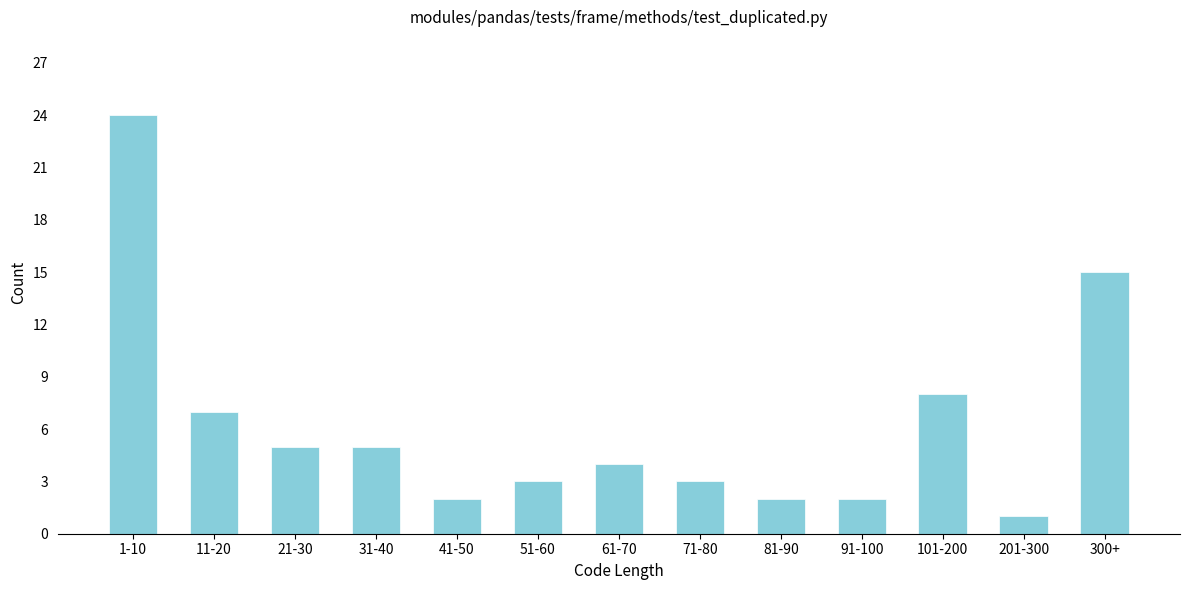

Reading left to right, what are all the values shown in this chart?

1-10=24	11-20=7	21-30=5	31-40=5	41-50=2	51-60=3	61-70=4	71-80=3	81-90=2	91-100=2	101-200=8	201-300=1	300+=15